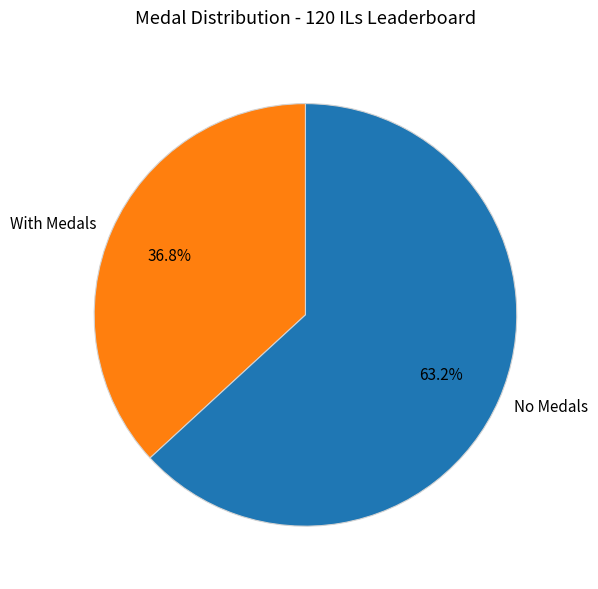

How many segments does this pie chart have?

2